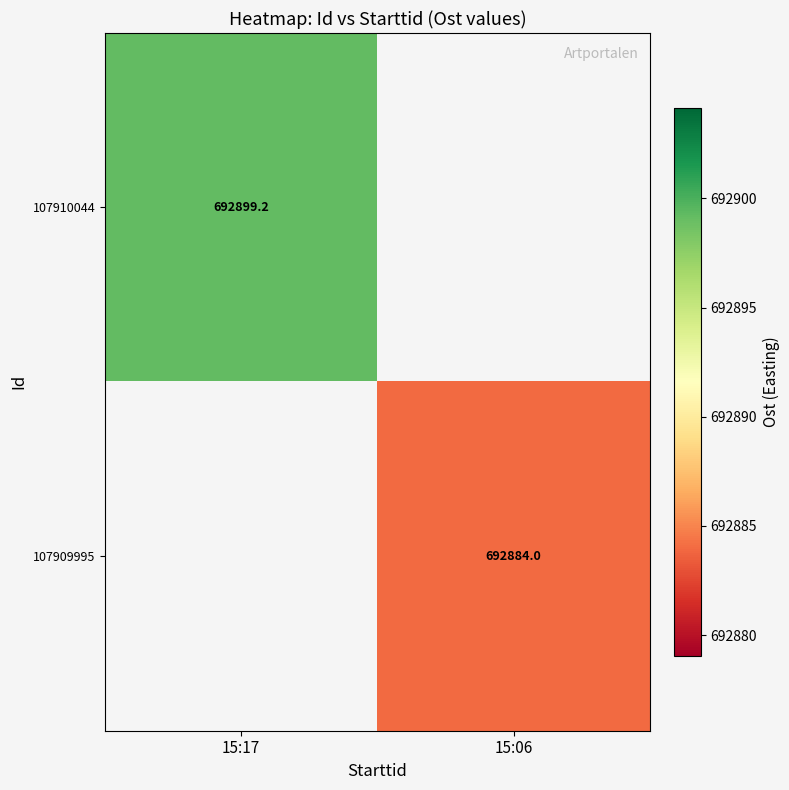

Is the value of 107910044 at 15:17 greater than the value of 107909995 at 15:06?

Yes